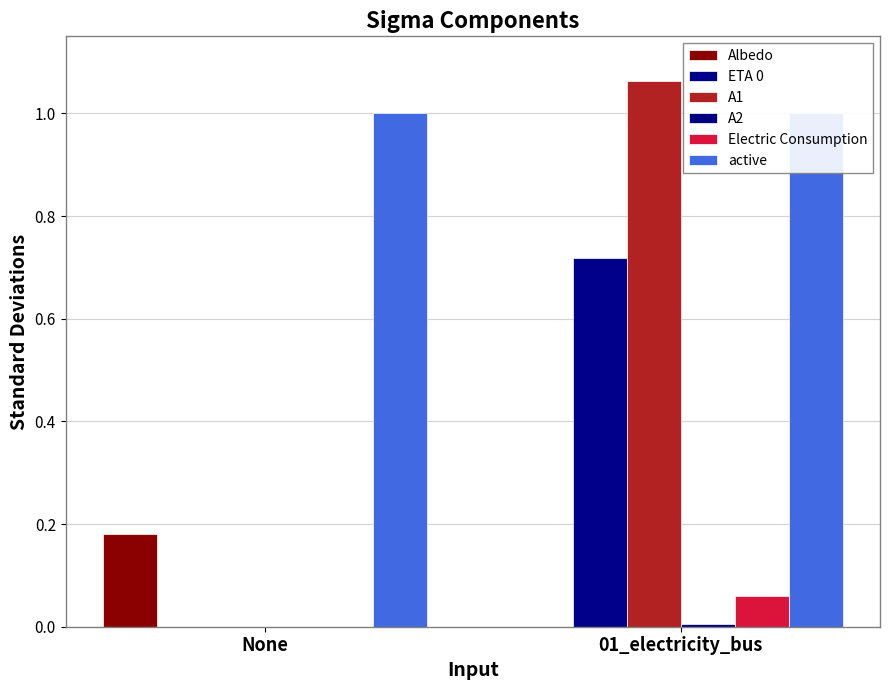

What position from the left is None?

1